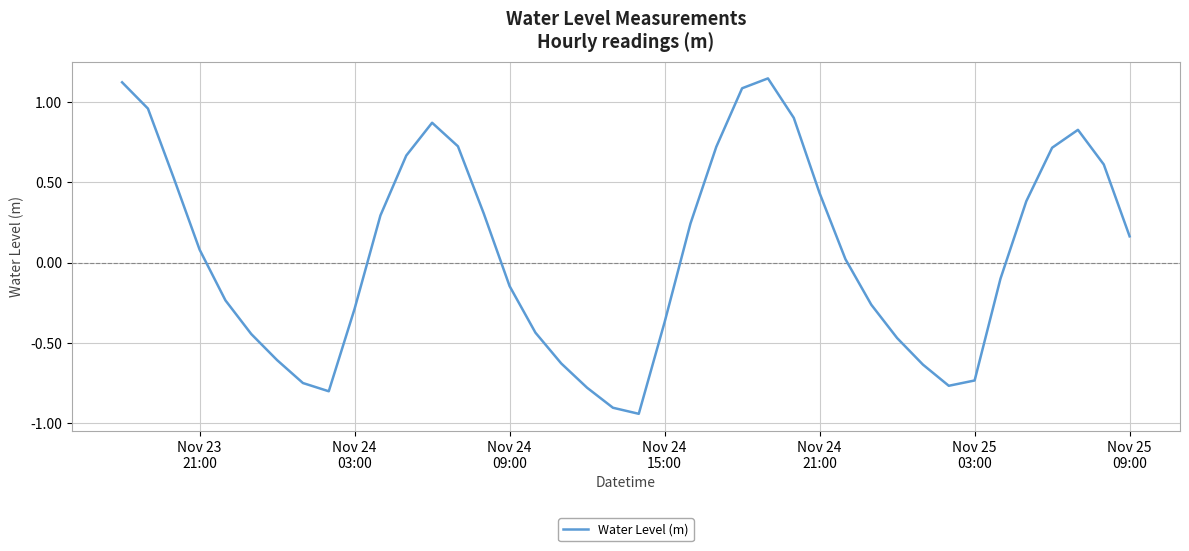

What is the difference between the maximum and minimum values?

2.1